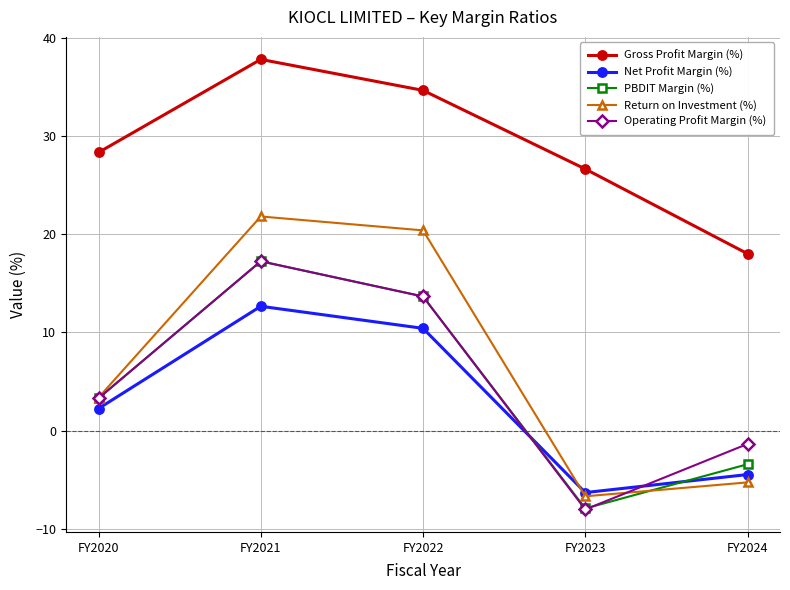

True or false: Gross Profit Margin (%) and PBDIT Margin (%) intersect in this chart.

False